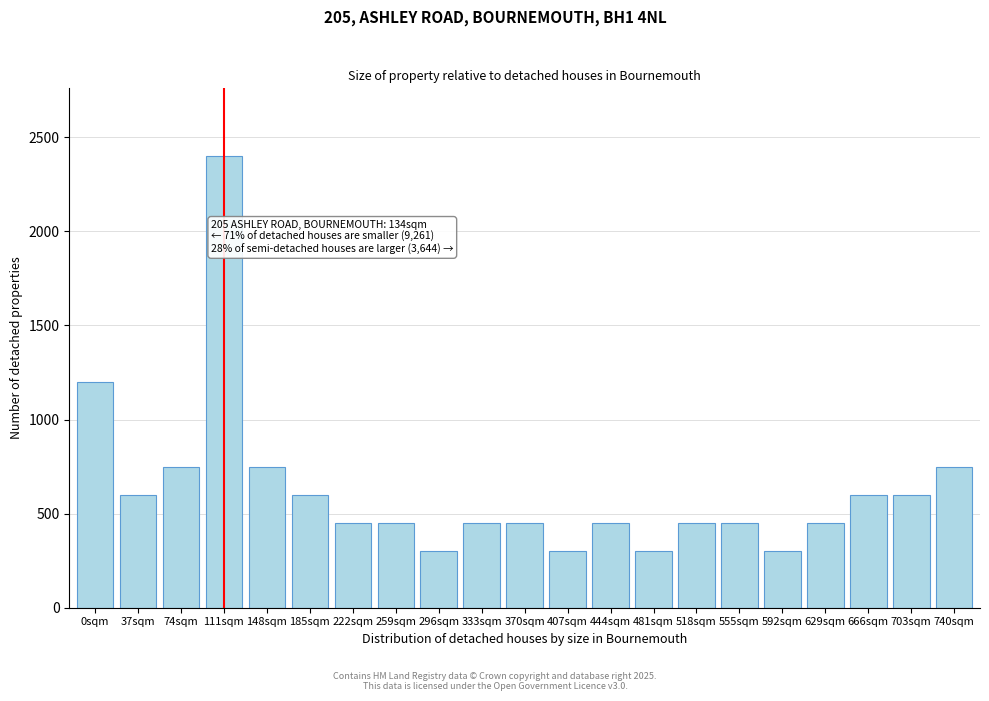

Reading left to right, what are all the values shown in this chart?

1200	600	750	2400	750	600	450	450	300	450	450	300	450	300	450	450	300	450	600	600	750